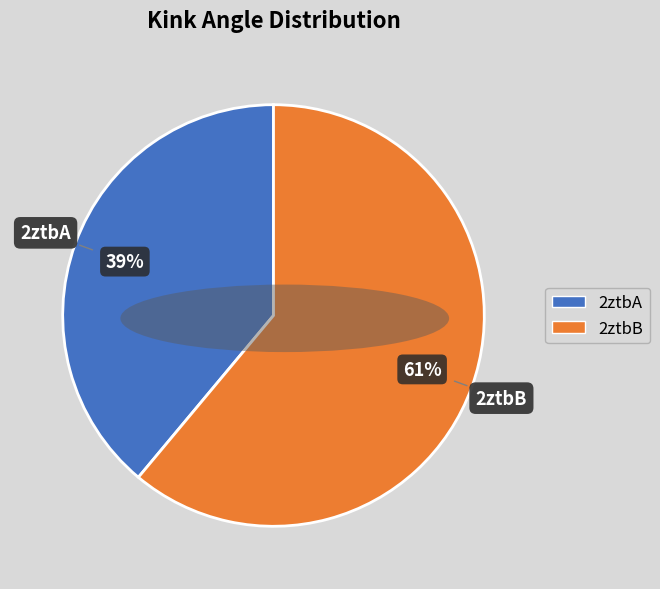

What is the ratio of the value at 2ztbA to the value at 2ztbB?

0.6